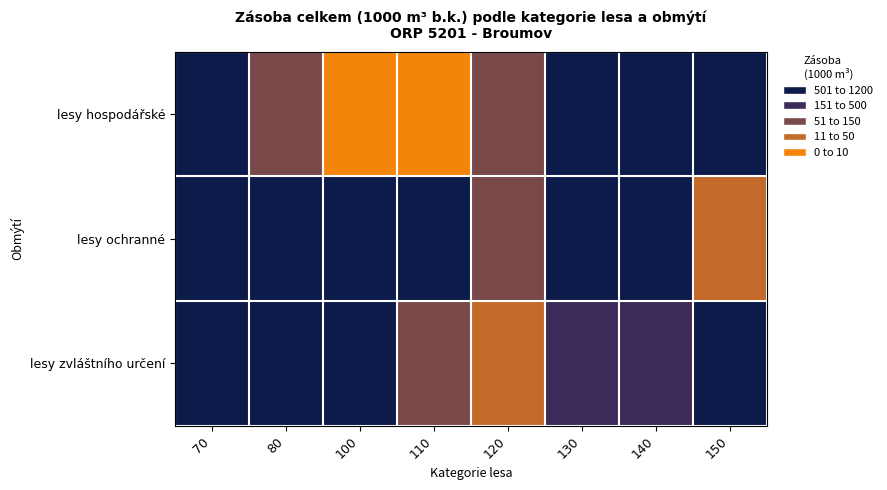

What is the spread (max minus min) of values at 110?

1108.2